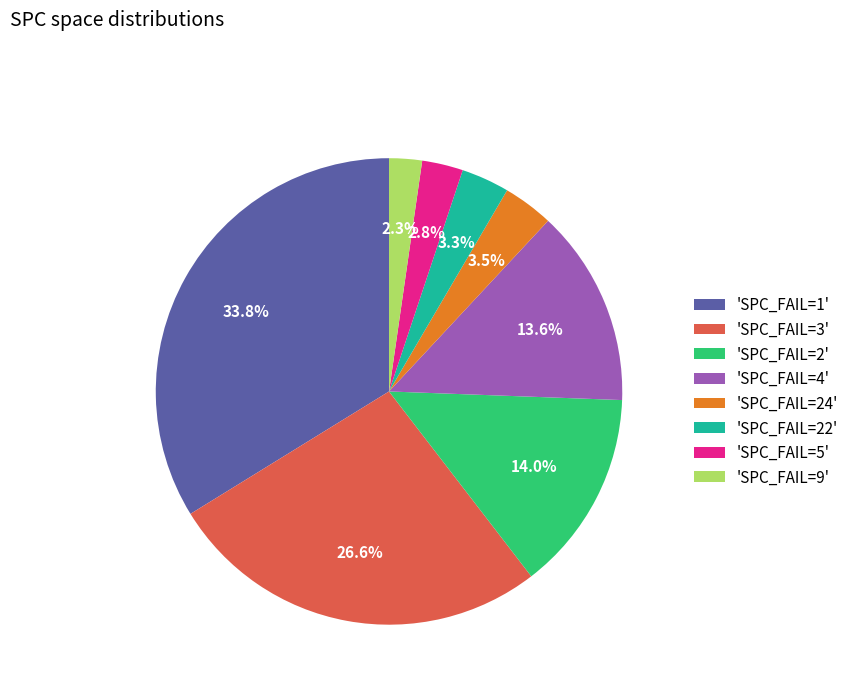

What is the smallest slice in the pie chart?

'SPC_FAIL=9'